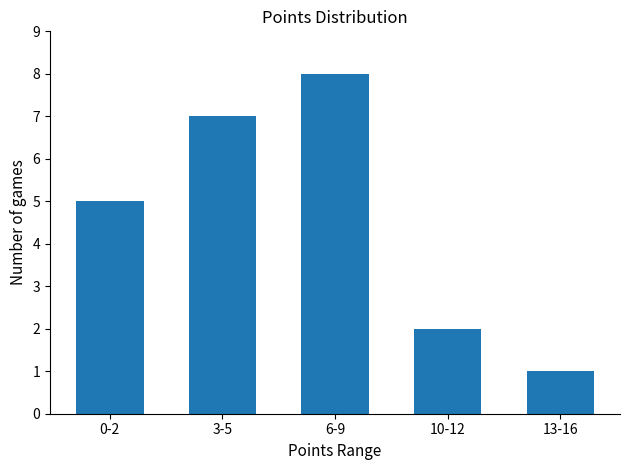

What is the greatest value displayed?

8